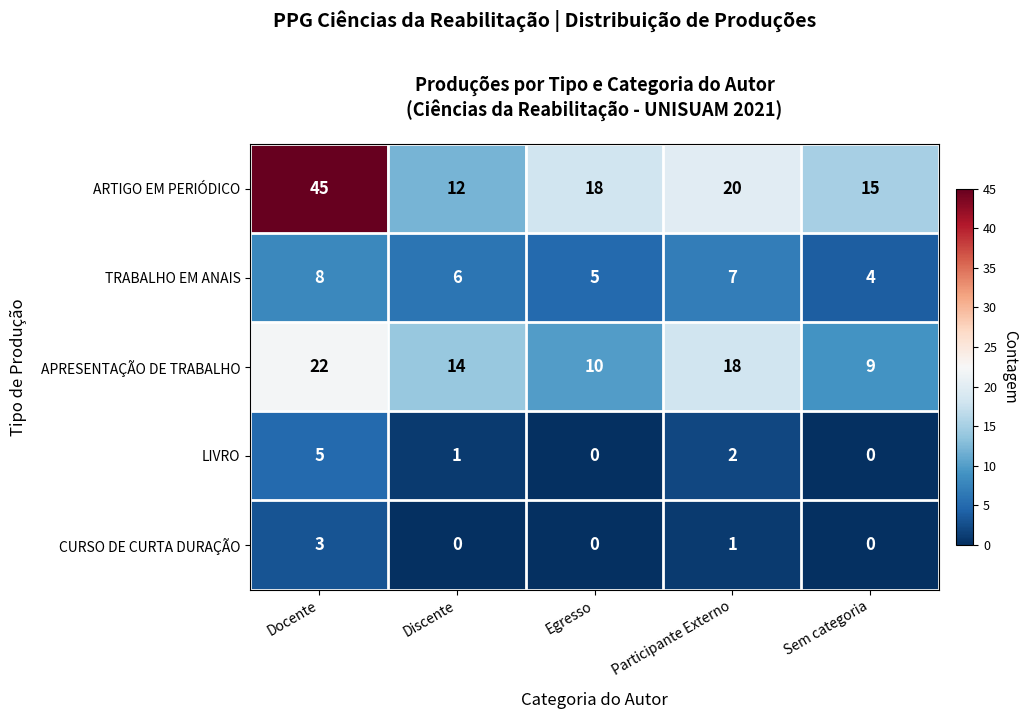

Which series changed the most between Docente and Sem categoria?

ARTIGO EM PERIÓDICO